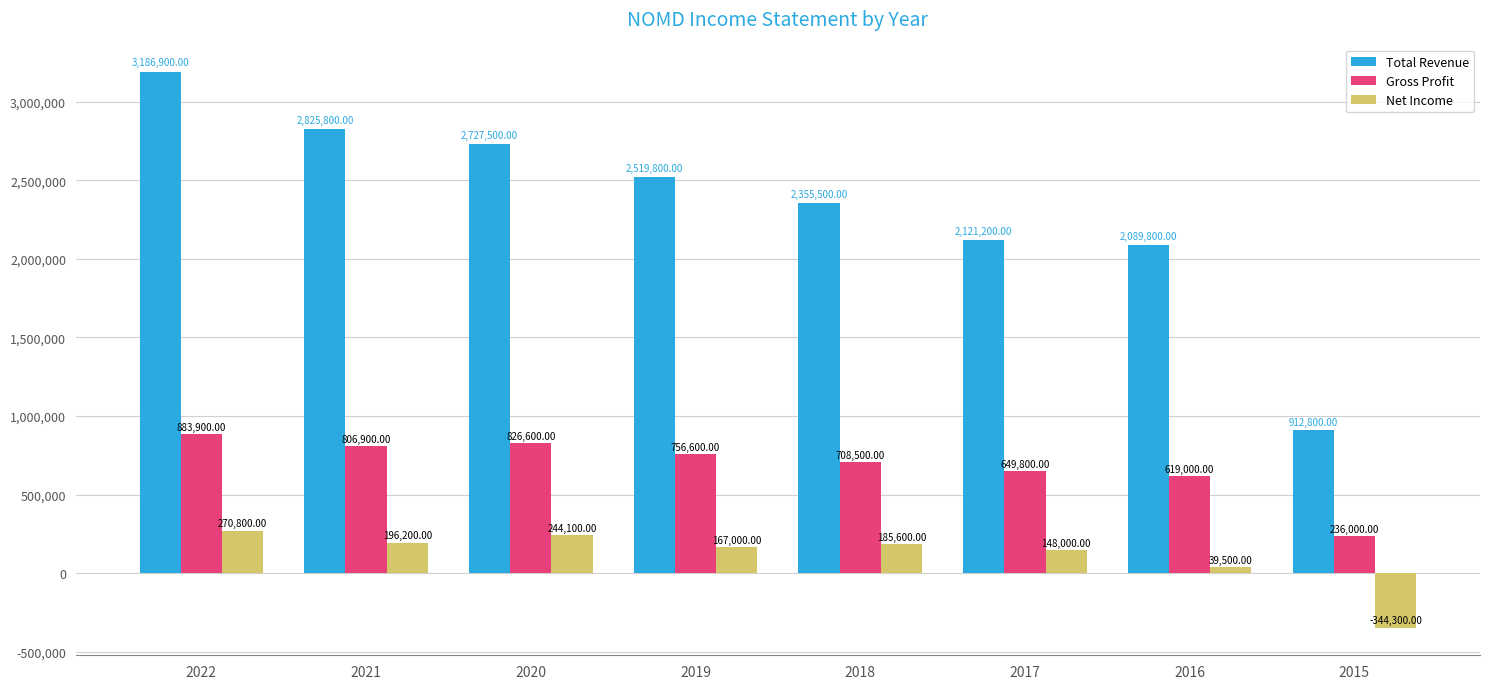

How many bars are there in each group?

3